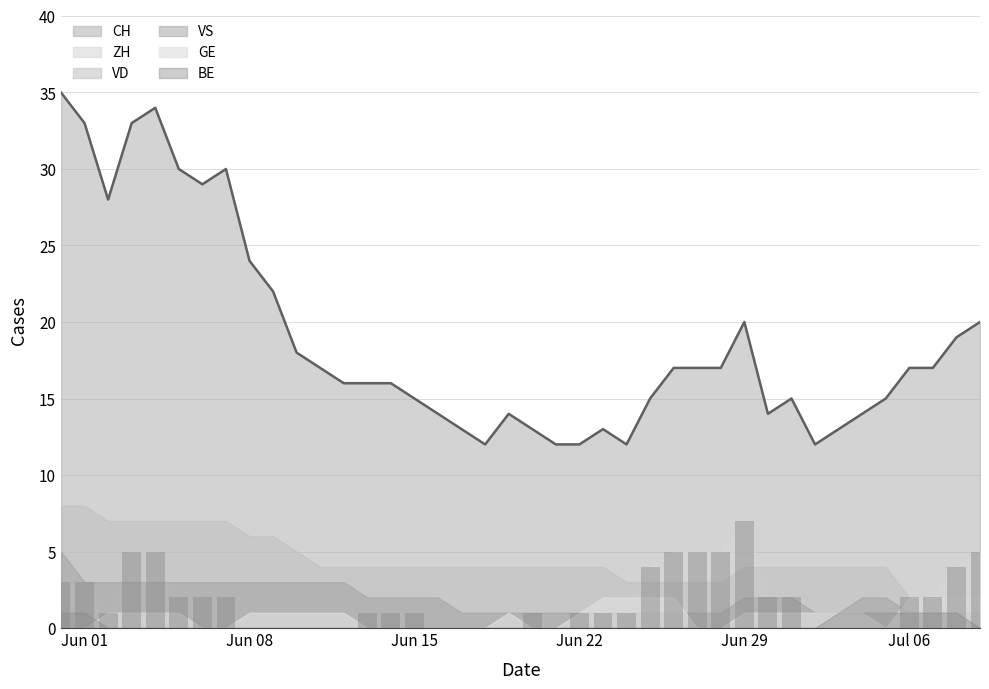

What is the label of the 35th bar from the left?

2020-07-04